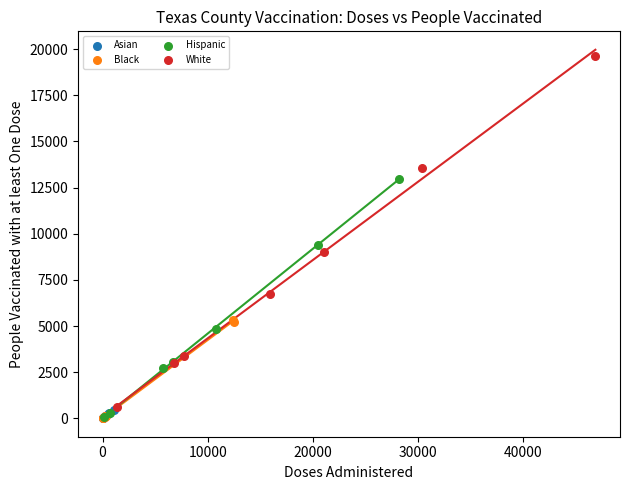

Which series has the widest spread of Y values?

White